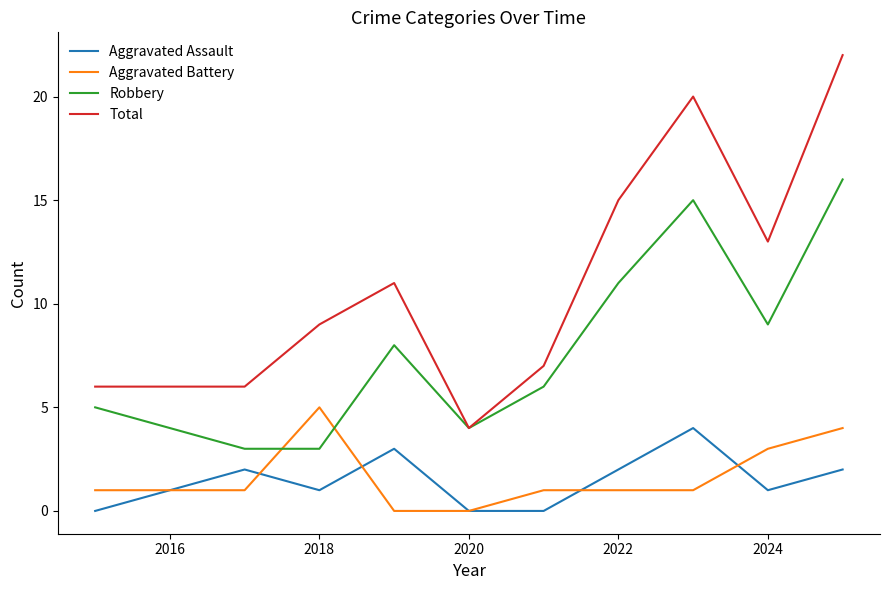

In Robbery, how many points are higher than both neighbors (excluding endpoints)?

2